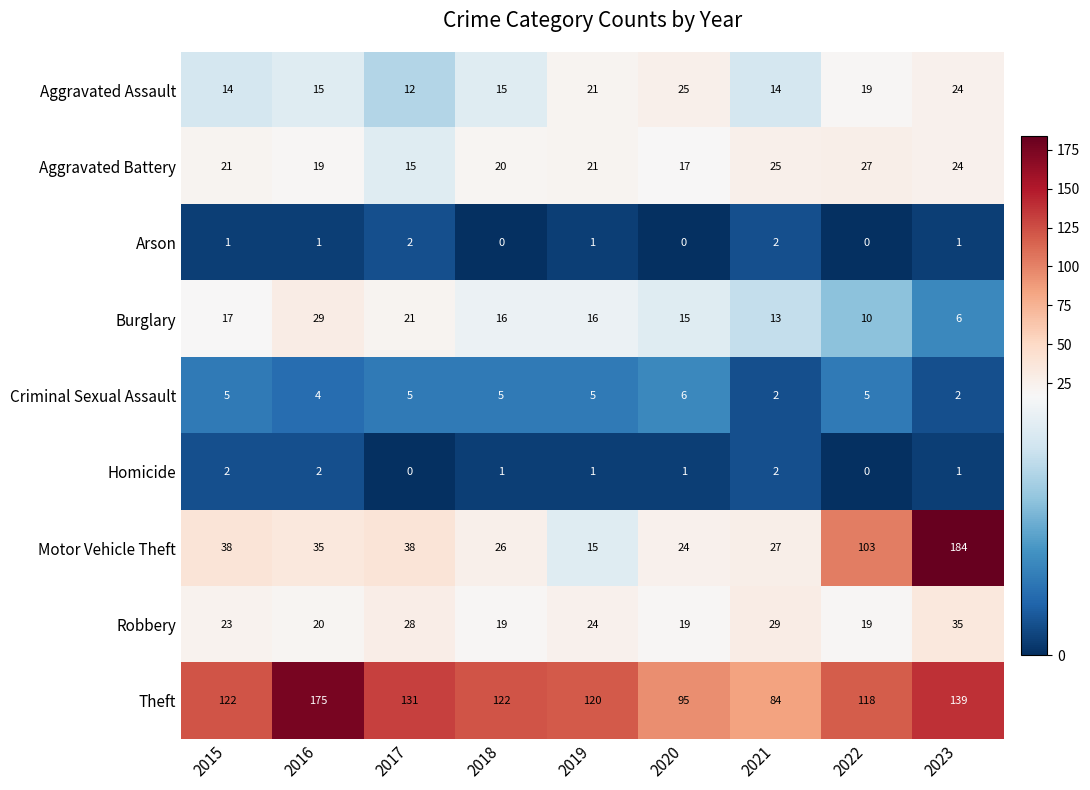

At which category does the chart reach its peak across all series?

2023